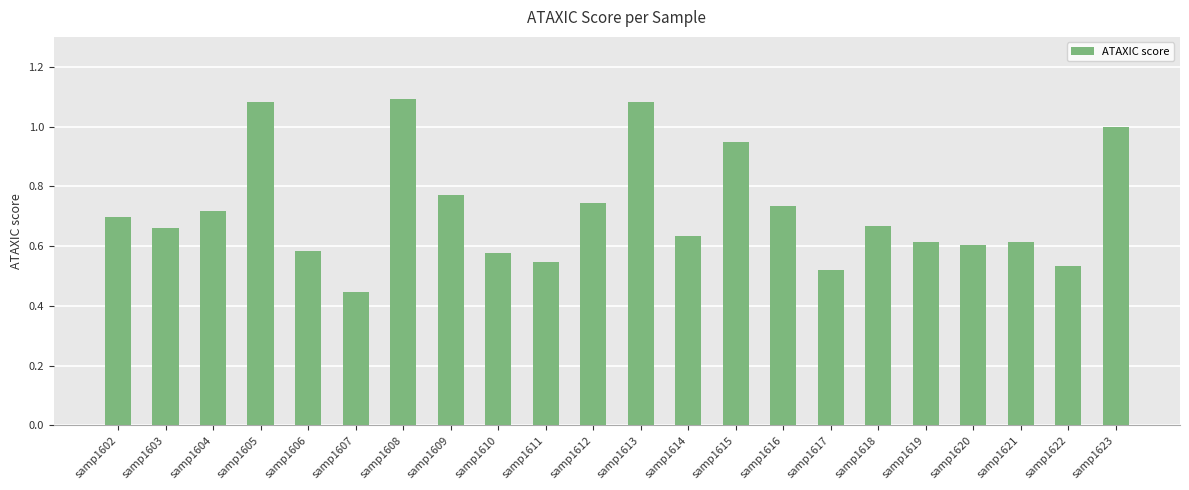

True or false: the data shows 0.7 at samp1618.

True